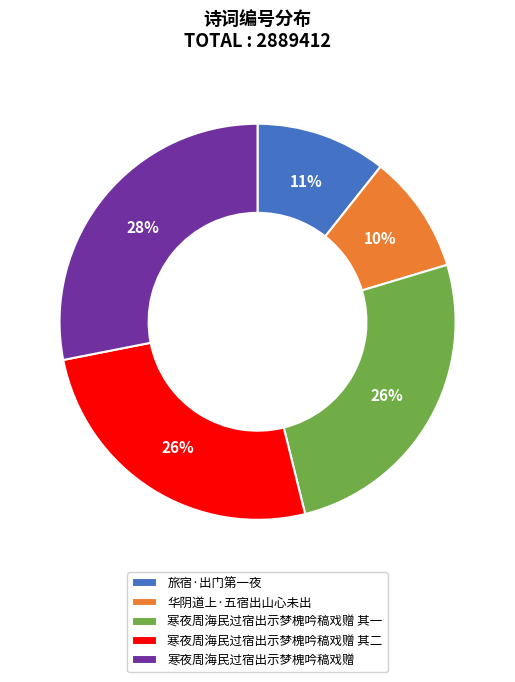

To the nearest percent, what portion does 旅宿·出门第一夜 represent?

11%